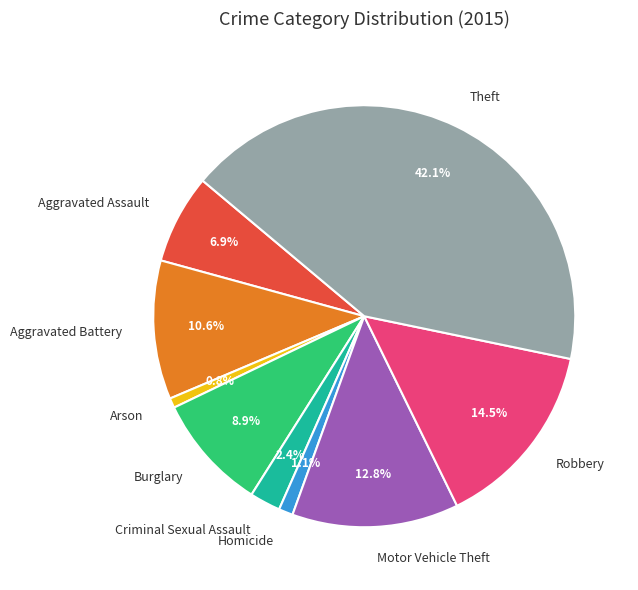

What percentage is the Aggravated Assault slice, to the nearest percent?

7%